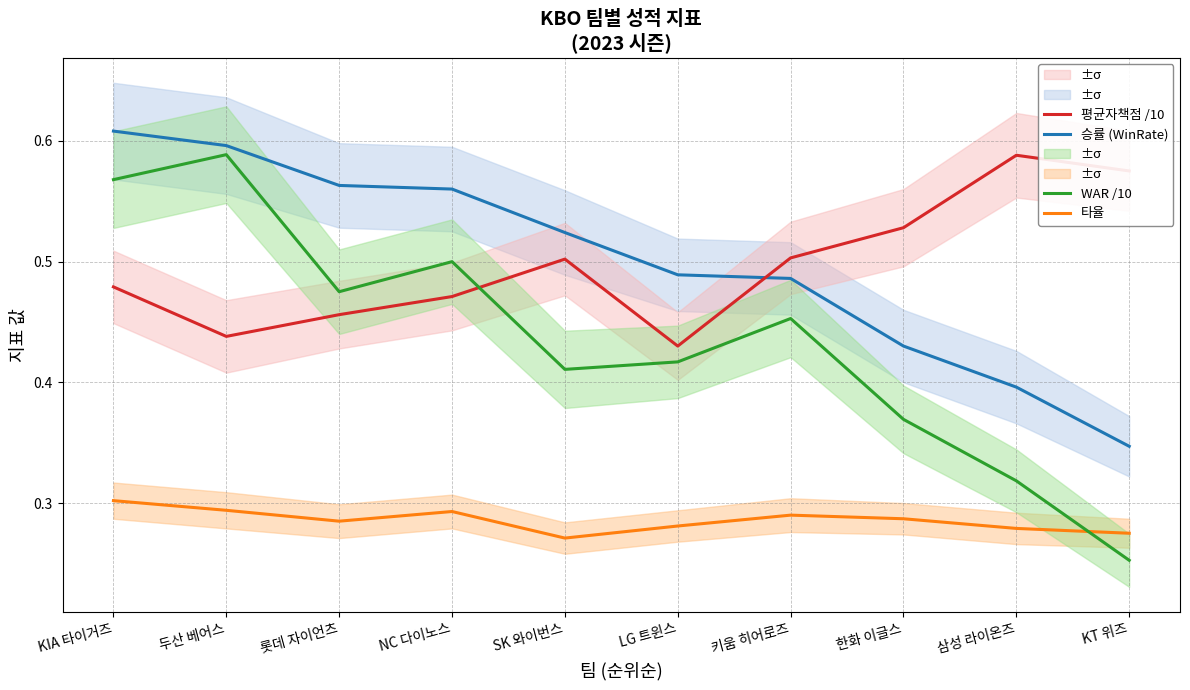

Where is the first local minimum for 평균자책점 /10?

두산 베어스